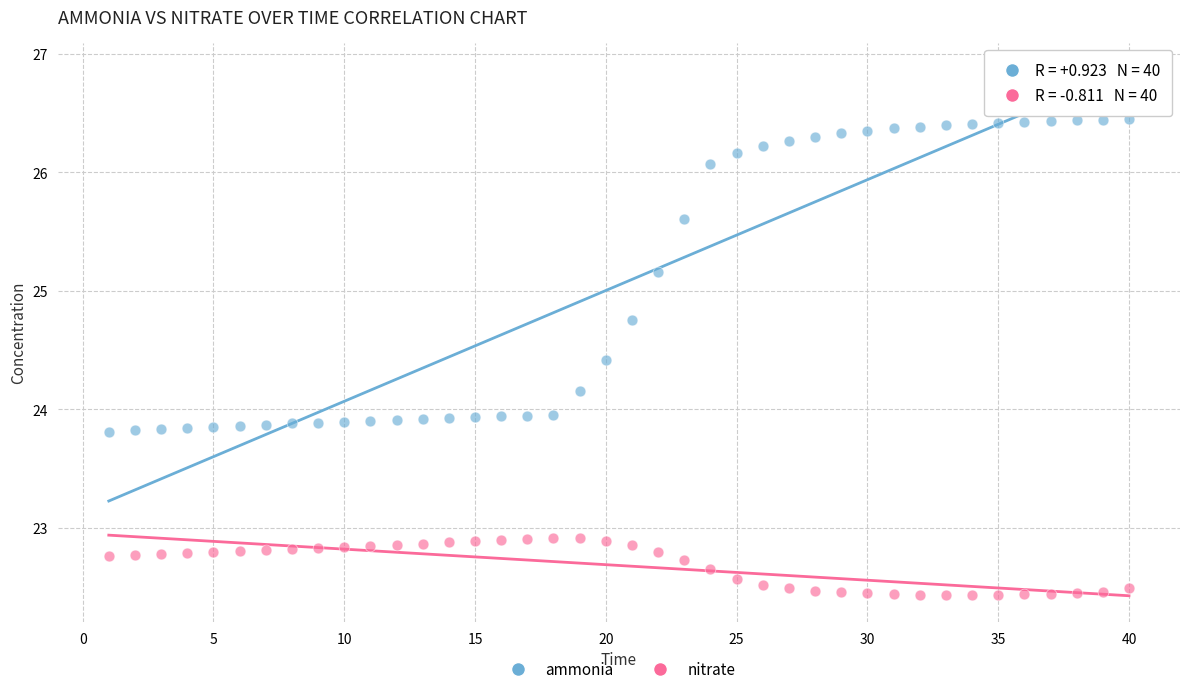

Which series has the widest spread of Y values?

ammonia